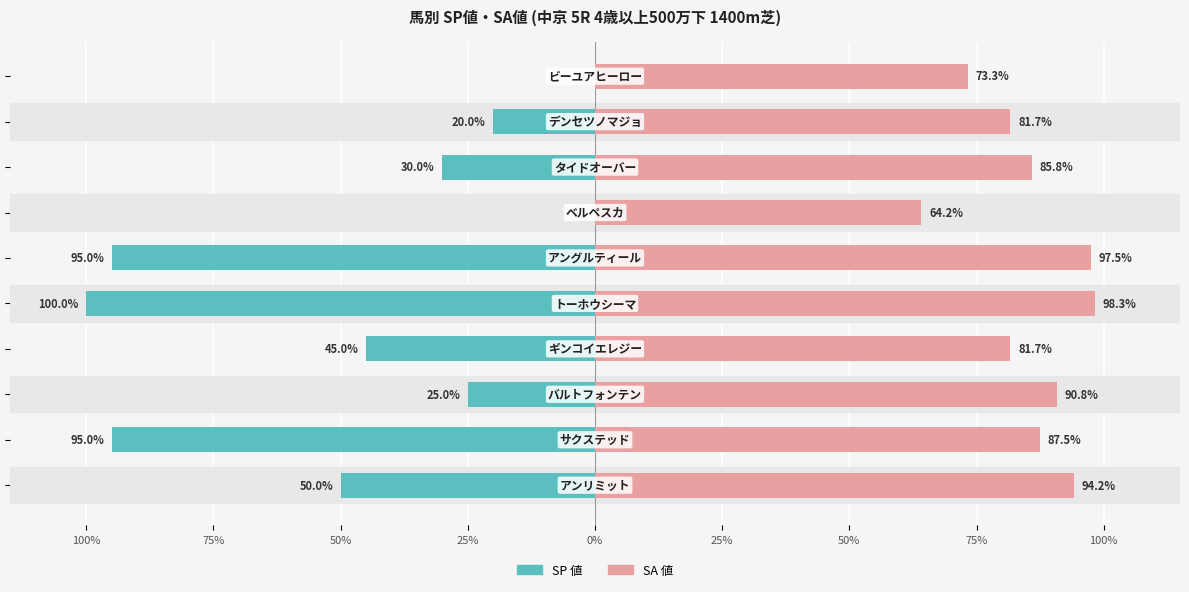

What is the smallest value displayed?

-100.0